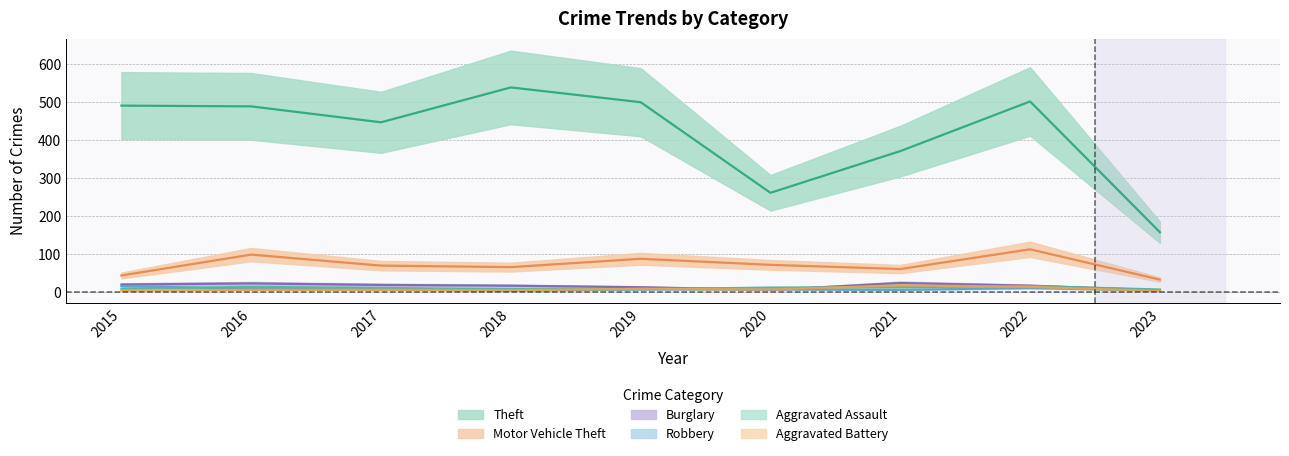

The Aggravated Battery series shows 6 at 2020. True or false?

True